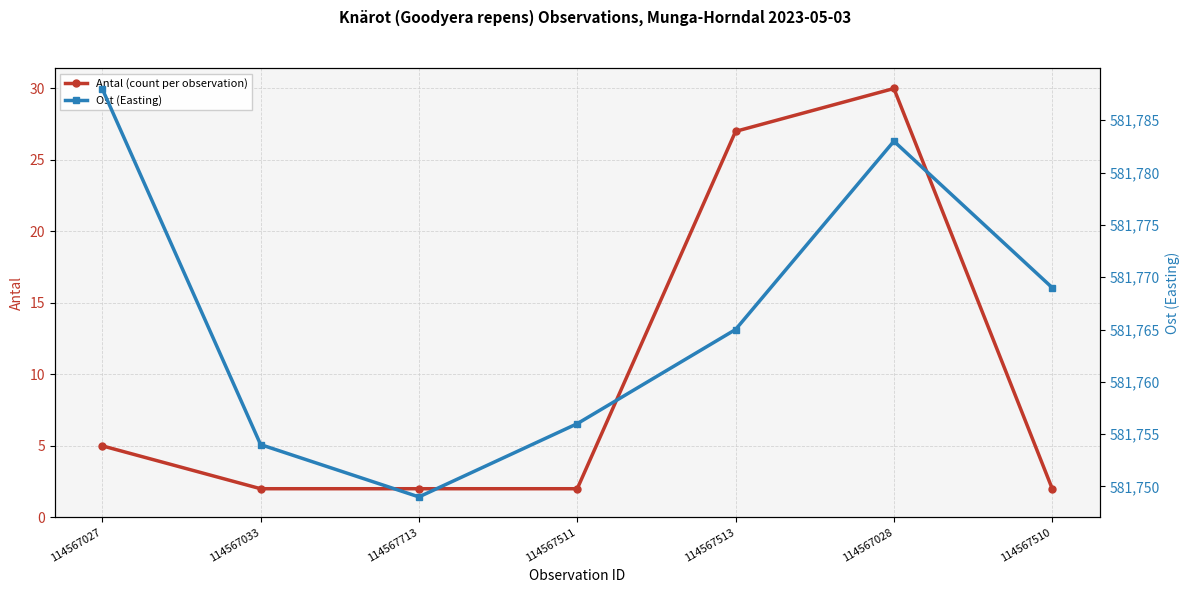

Where is the first local maximum for Antal (count per observation)?

114567028